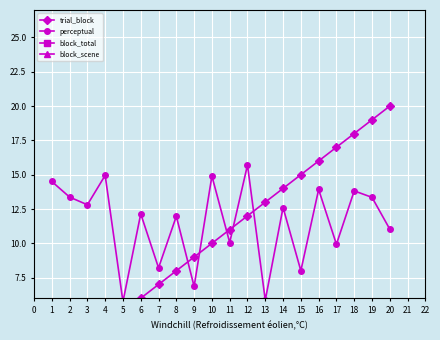

What is the value of the block_scene point at the 3rd from the left?

2.0